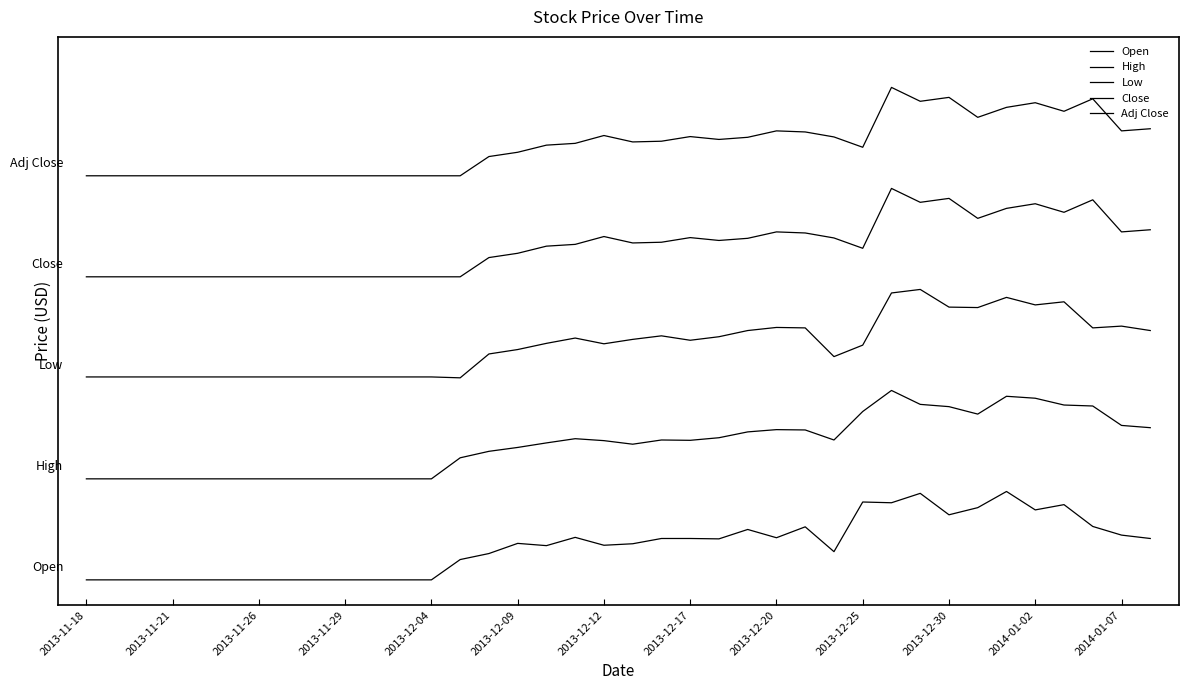

Is this an area chart (filled region under the line)?

No